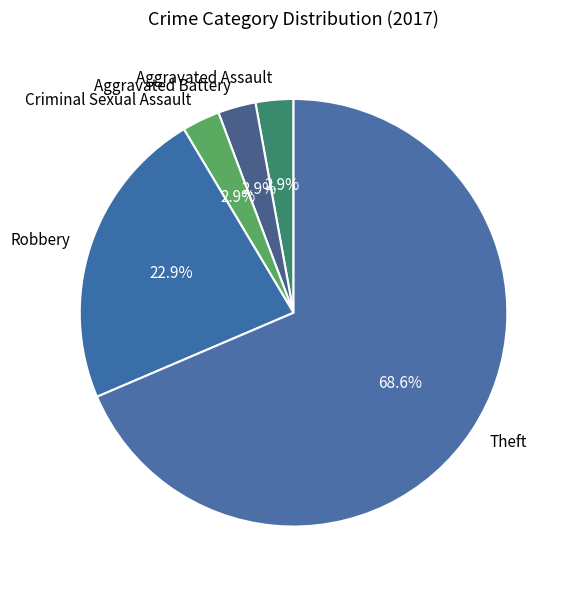

Which slice represents more than half of the pie?

Theft